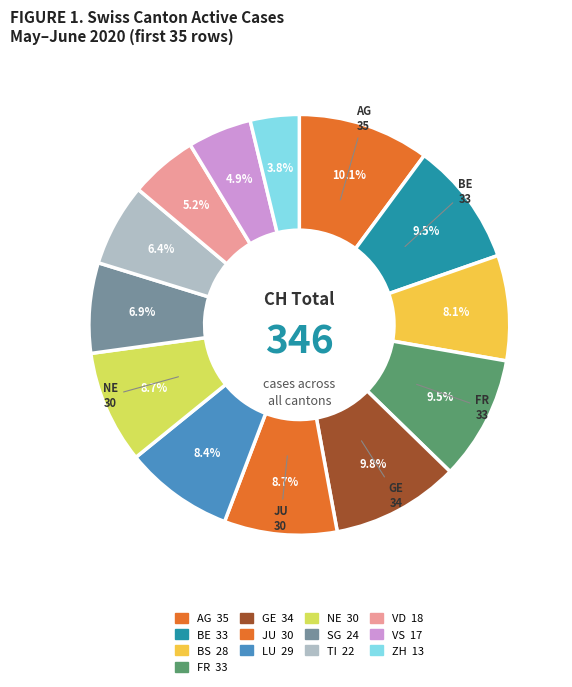

How many segments does this pie chart have?

13